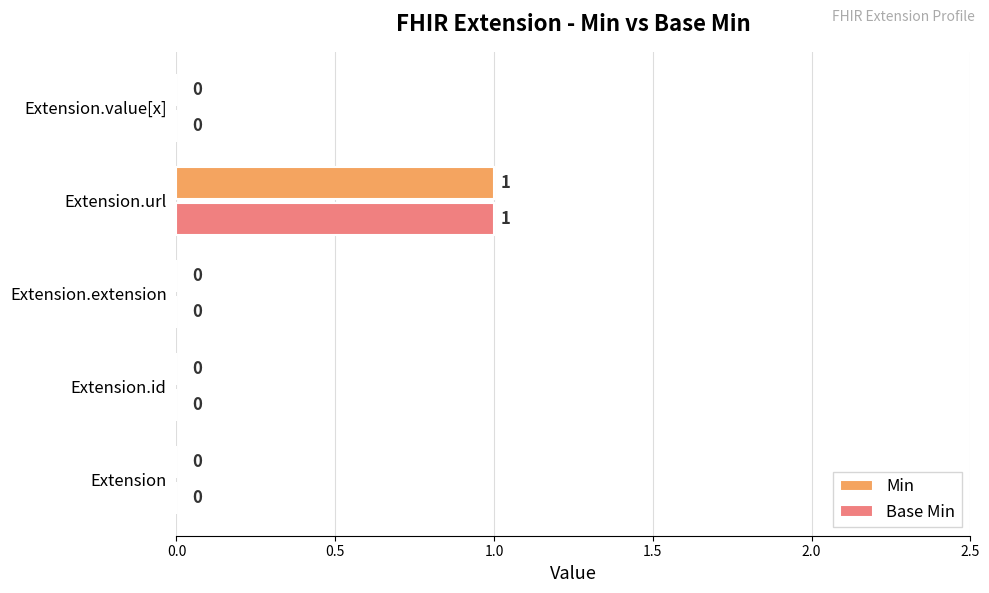

Count the Min values in the range 0 to 1.

5